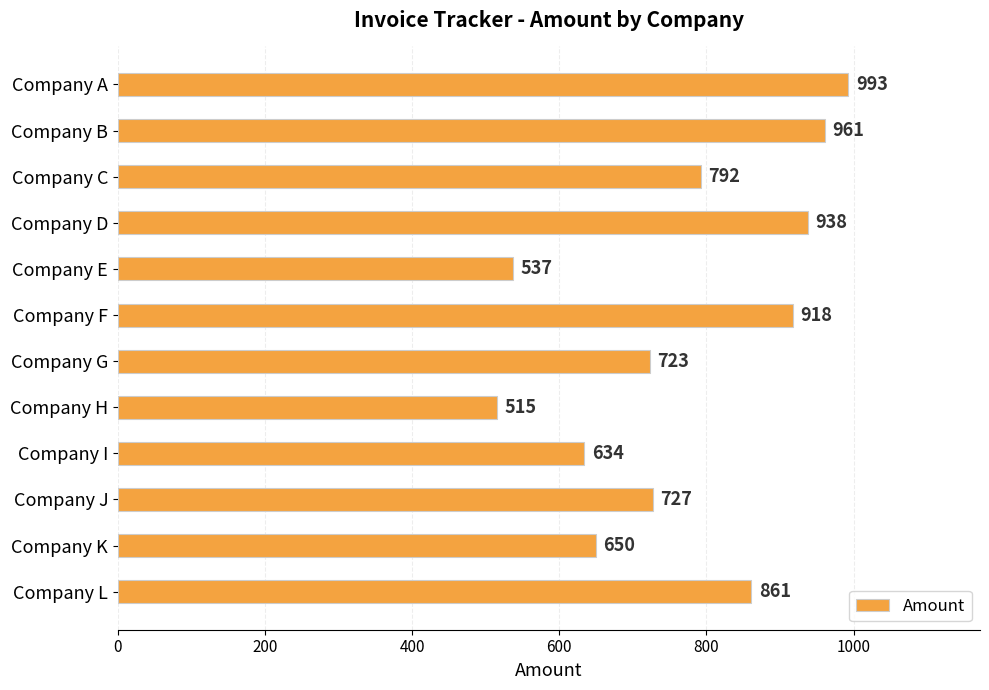

Does the chart contain any negative values?

No